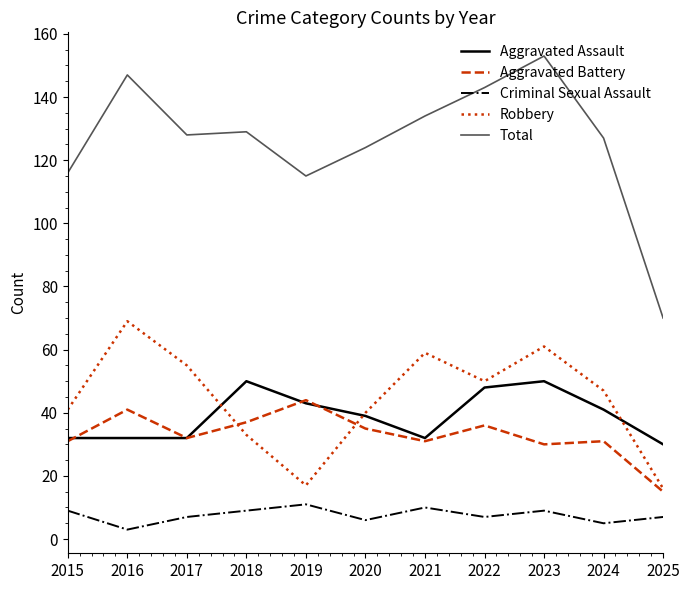

At which category does the chart reach its peak across all series?

2023